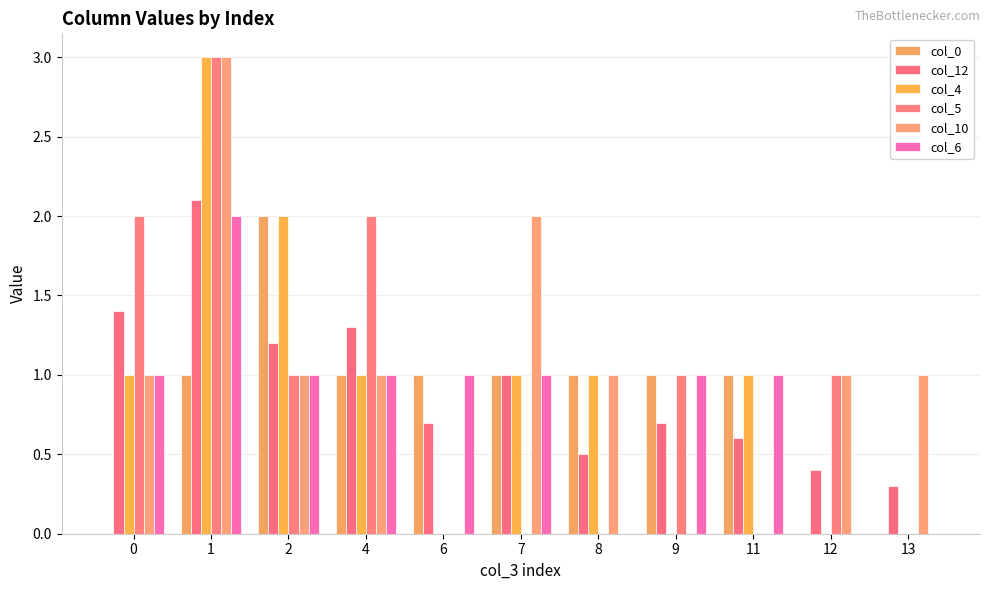

What is the value of the col_10 bar at the 2nd from the left?

3.0